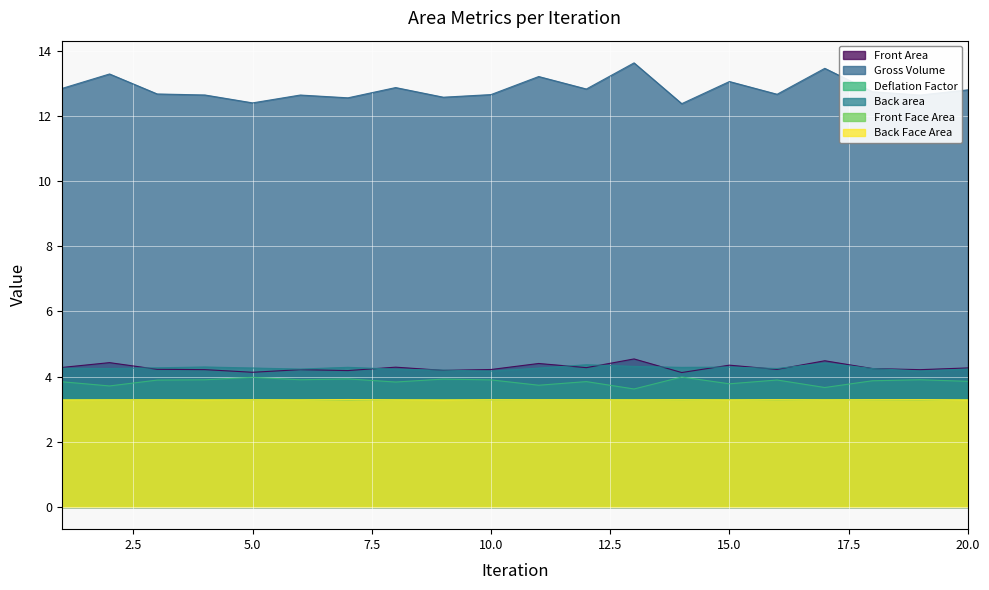

Rank the categories by Gross Volume value from highest to lowest.

13, 17, 2, 11, 15, 8, 1, 12, 20, 18, 3, 16, 10, 4, 6, 19, 9, 7, 5, 14